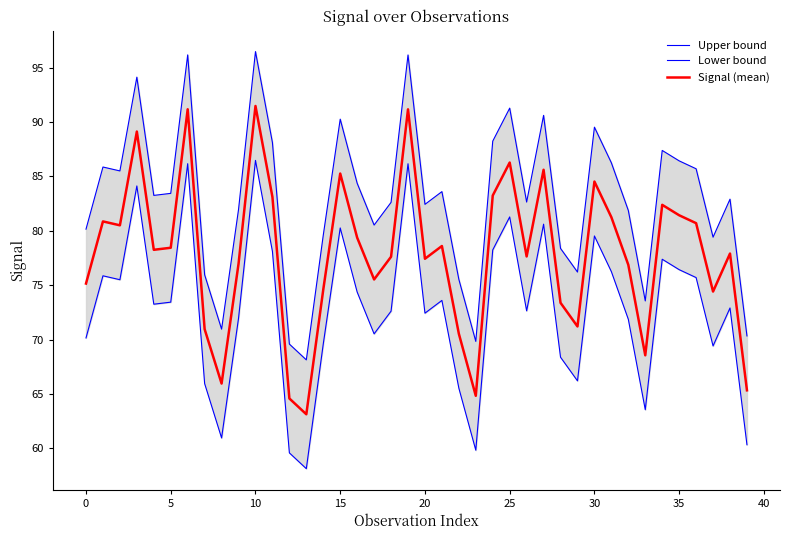

Reading left to right, list all the values displayed in this chart.

Upper bound: 80.1	85.9	85.5	94.1	83.3	83.4	96.2	76.0	71.0	82.0	96.5	88.1	69.6	68.1	79.6	90.3	84.4	80.5	82.6	96.2	82.4	83.6	75.5	69.8	88.2	91.3	82.6	90.6	78.4	76.2	89.5	86.2	81.9	73.6	87.4	86.4	85.7	79.4	82.9	70.3
Lower bound: 70.1	75.9	75.5	84.1	73.3	73.4	86.2	66.0	61.0	72.0	86.5	78.1	59.6	58.1	69.6	80.3	74.4	70.5	72.6	86.2	72.4	73.6	65.5	59.8	78.2	81.3	72.6	80.6	68.4	66.2	79.5	76.2	71.9	63.6	77.4	76.4	75.7	69.4	72.9	60.3
Signal (mean): 75.1	80.9	80.5	89.1	78.3	78.4	91.2	71.0	66.0	77.0	91.5	83.1	64.6	63.1	74.6	85.3	79.4	75.5	77.6	91.2	77.4	78.6	70.5	64.8	83.2	86.3	77.6	85.6	73.4	71.2	84.5	81.2	76.9	68.6	82.4	81.4	80.7	74.4	77.9	65.3